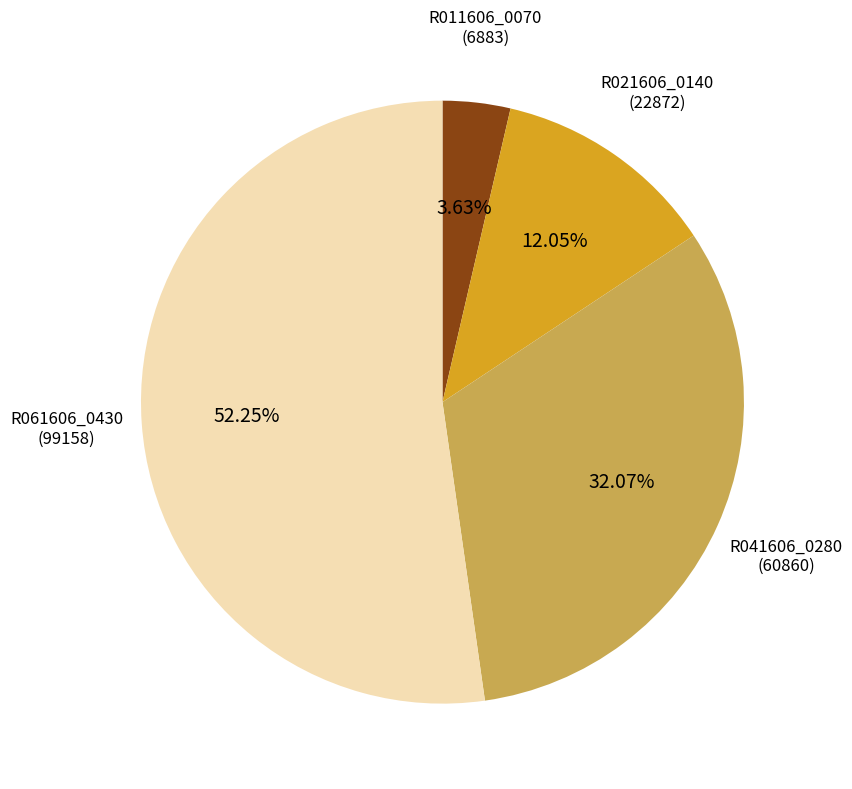

Approximately how many times larger is the value at R041606_0280 compared to R021606_0140?

2.7